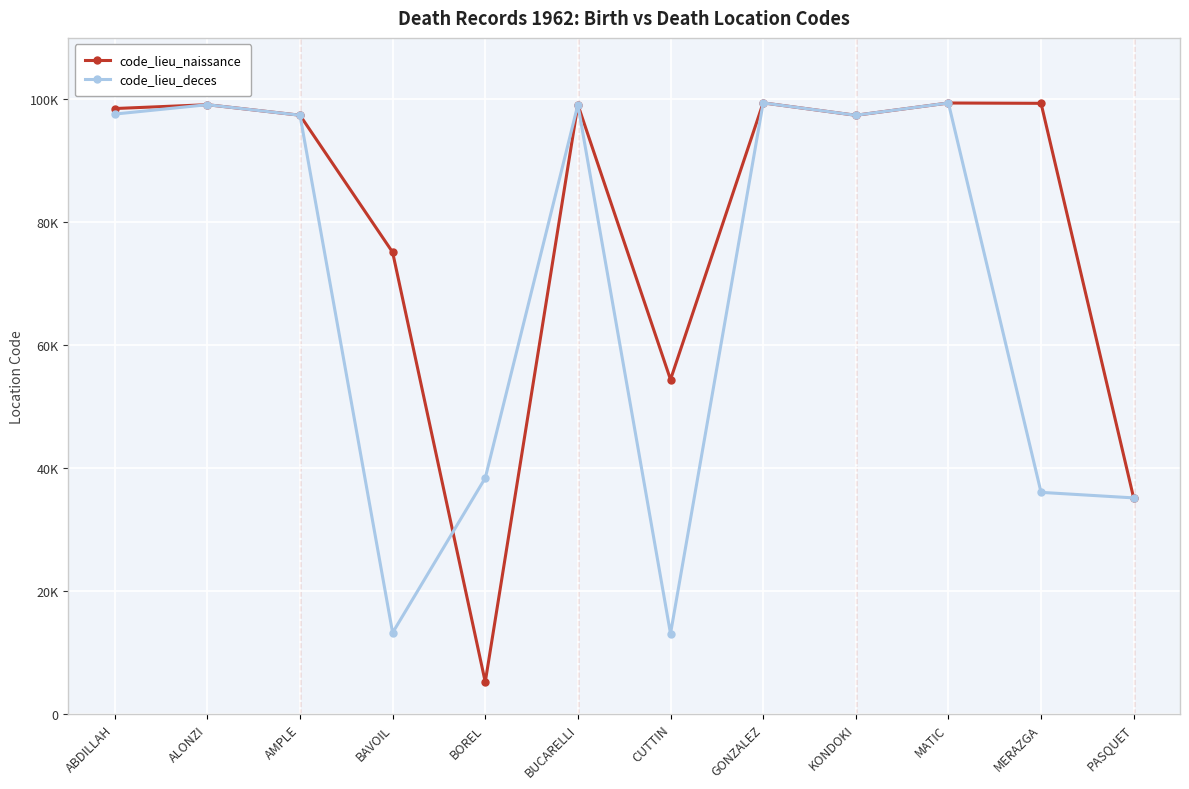

Which category has the lowest value in the code_lieu_deces series?

CUTTIN